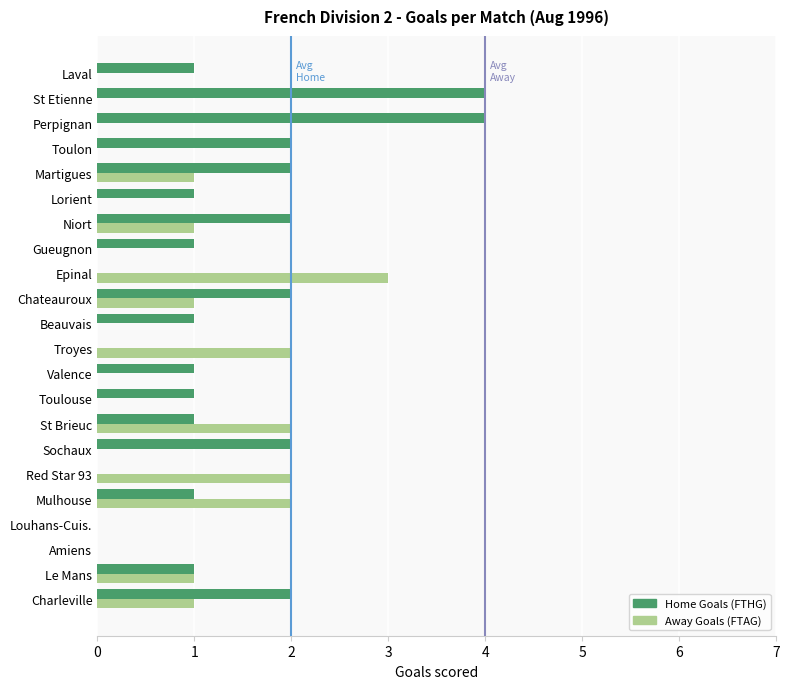

Between Louhans-Cuis. and Epinal, which series saw the biggest shift?

Away Goals (FTAG)